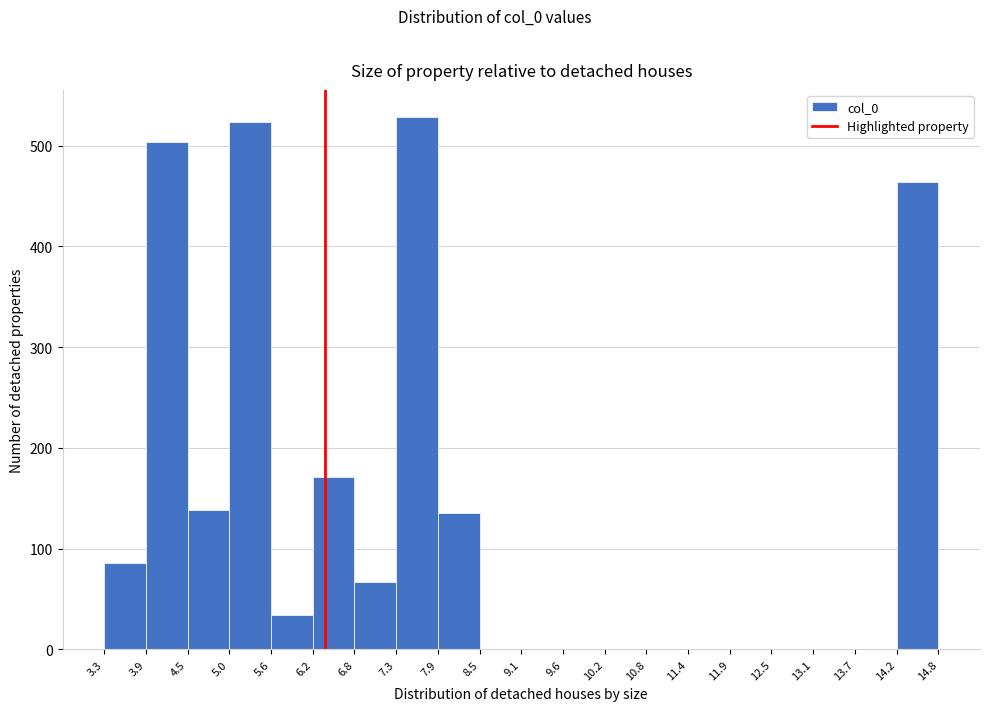

Reading left to right, list every bar in this chart as the range it spans on the x-axis followed by its height. The values are not printed on the chart, so give them approximately, as read against the axis.

3.3 to 3.9: 90
3.9 to 4.5: 500
4.5 to 5.0: 140
5.0 to 5.6: 520
5.6 to 6.2: 30
6.2 to 6.8: 170
6.8 to 7.3: 70
7.3 to 7.9: 530
7.9 to 8.5: 140
8.5 to 9.1: 0
9.1 to 9.6: 0
9.6 to 10.2: 0
10.2 to 10.8: 0
10.8 to 11.4: 0
11.4 to 11.9: 0
11.9 to 12.5: 0
12.5 to 13.1: 0
13.1 to 13.7: 0
13.7 to 14.2: 0
14.2 to 14.8: 460